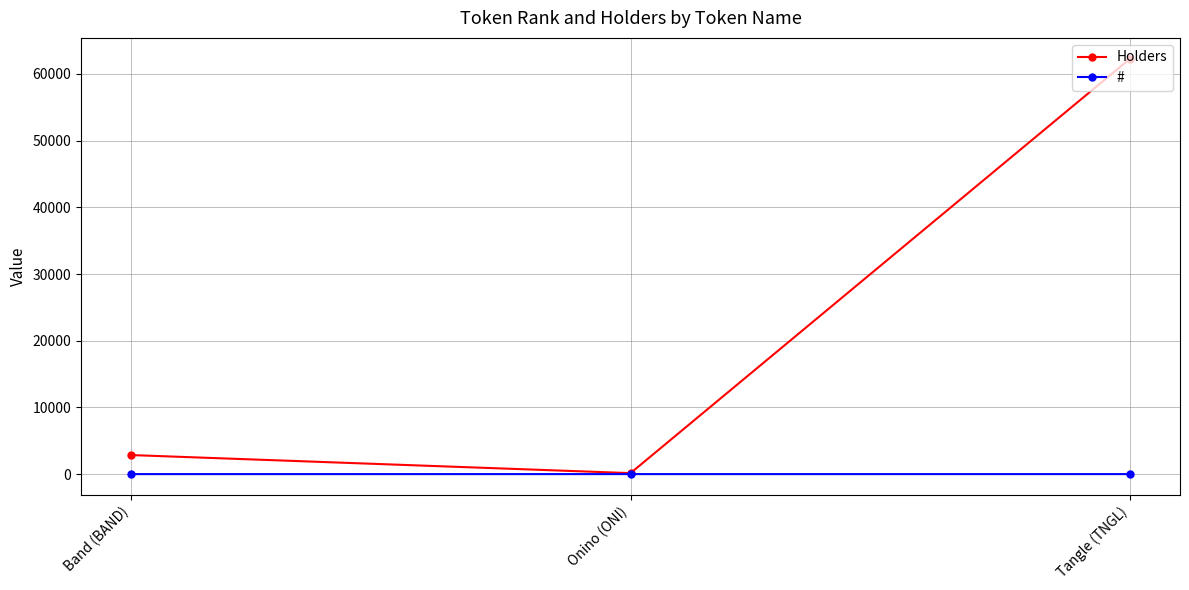

The Holders series shows 96331 at Tangle (TNGL). True or false?

False